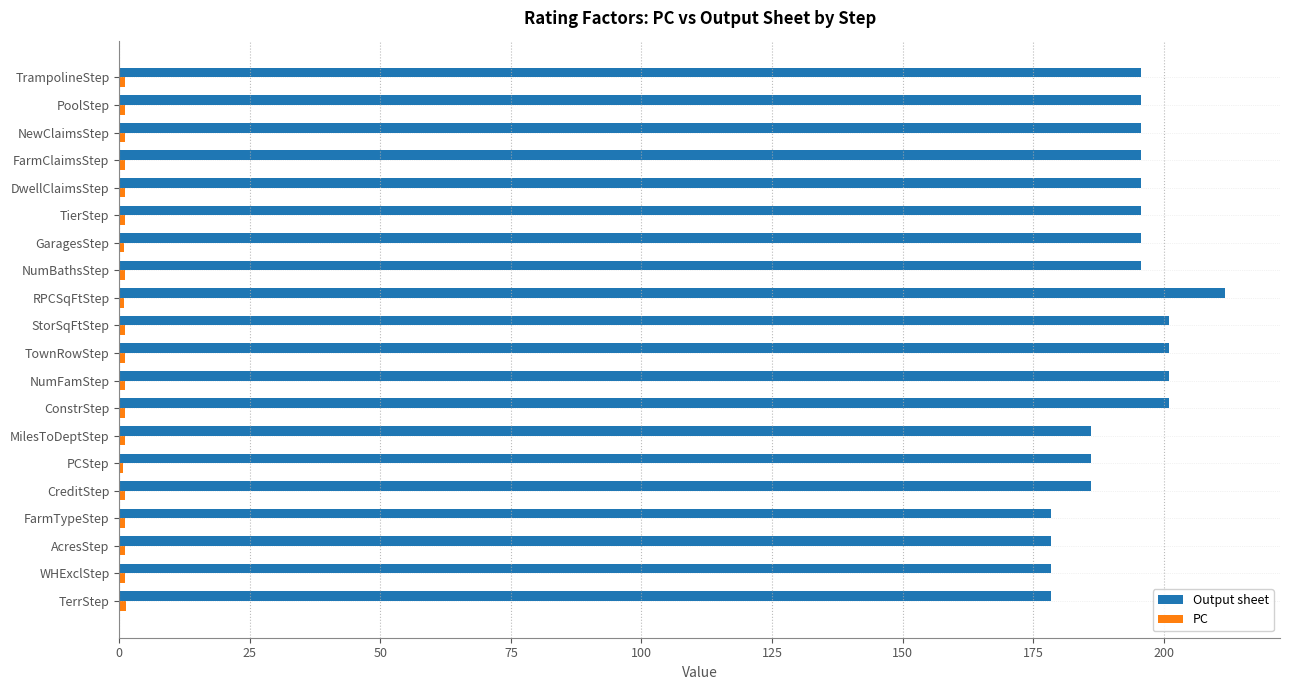

True or false: Output sheet has a value of 319.2 at NewClaimsStep.

False